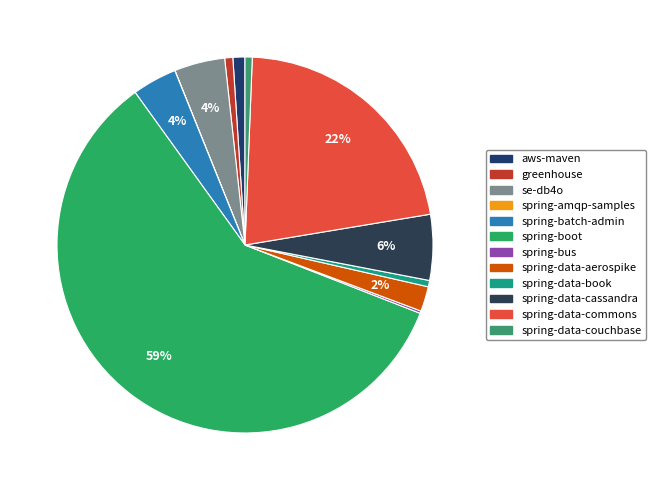

To the nearest percent, what is the average slice percentage?

8%